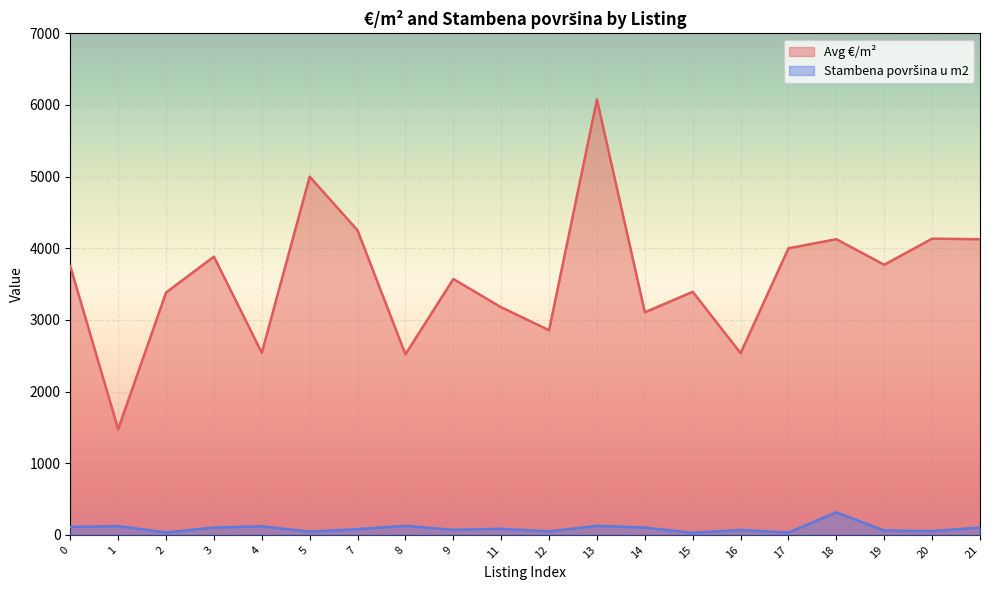

What is the value of the Stambena površina u m2 point at the 4th from the left?

103.0